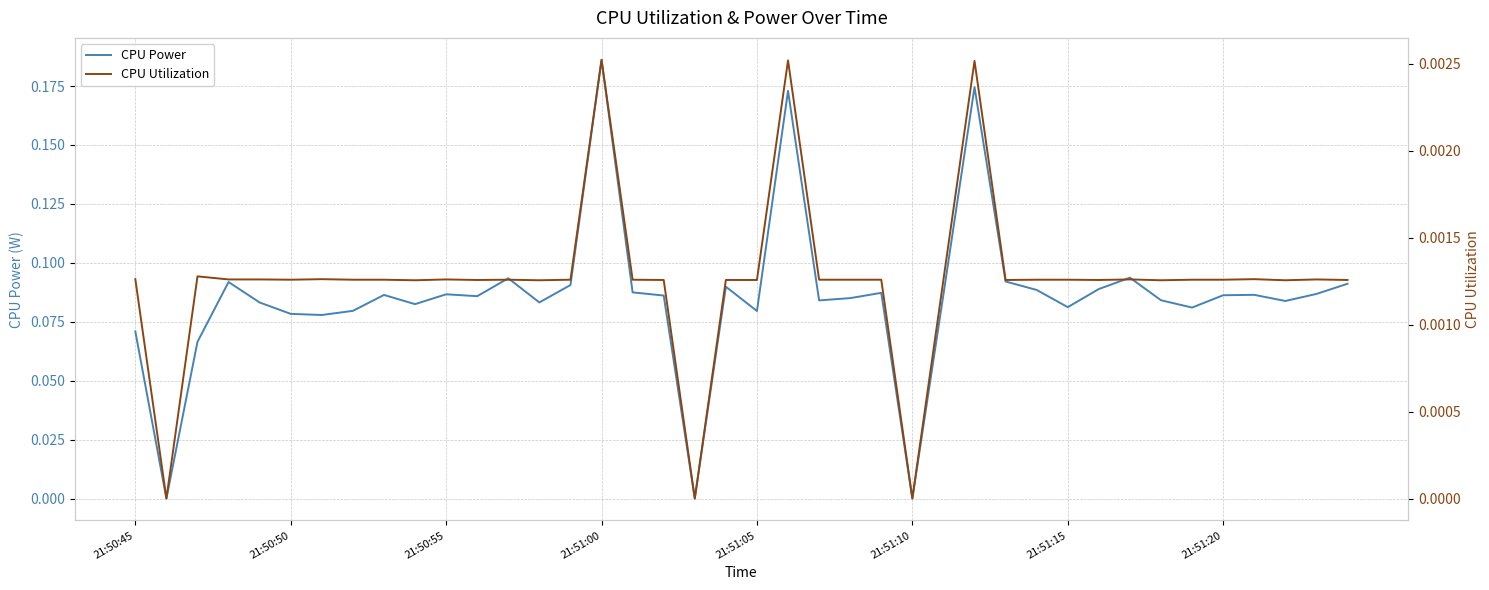

How many values in the CPU Utilization series exceed 0?

37